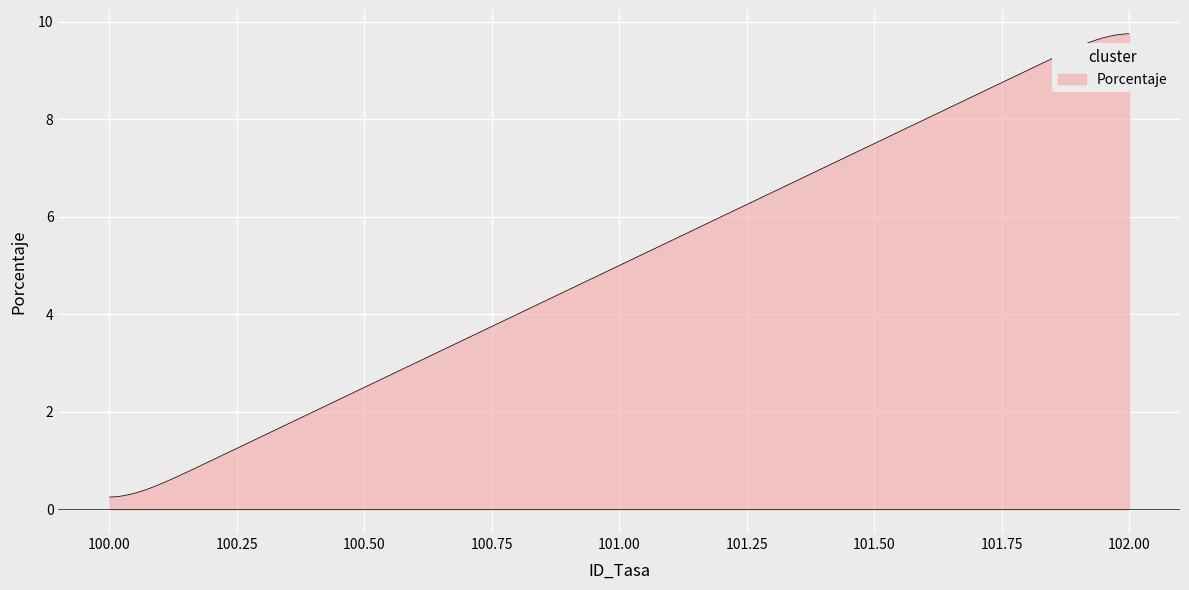

What is the greatest value displayed?

9.7